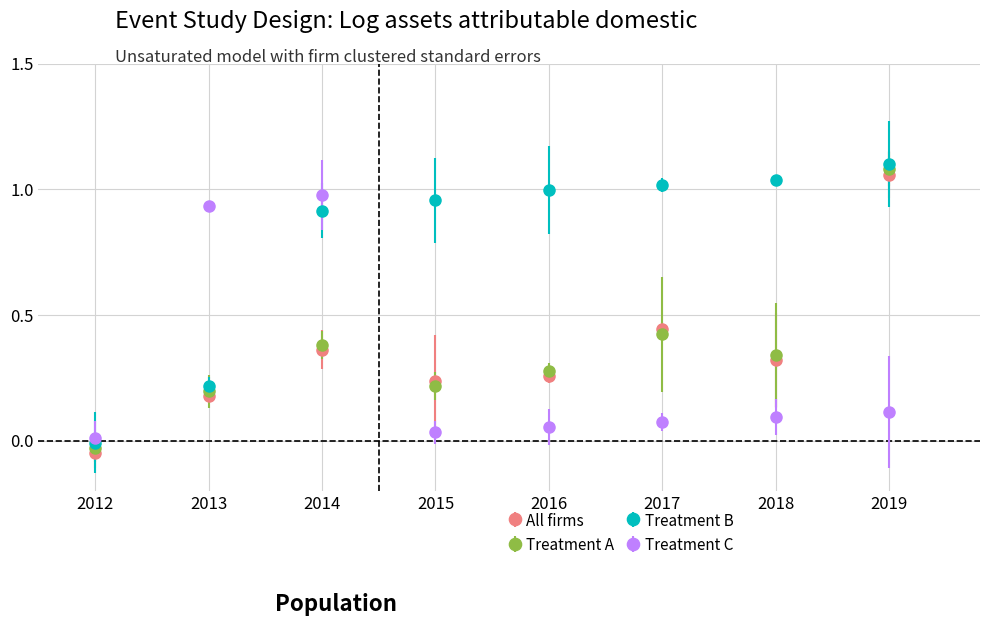

Count the number of categories in the chart.

8